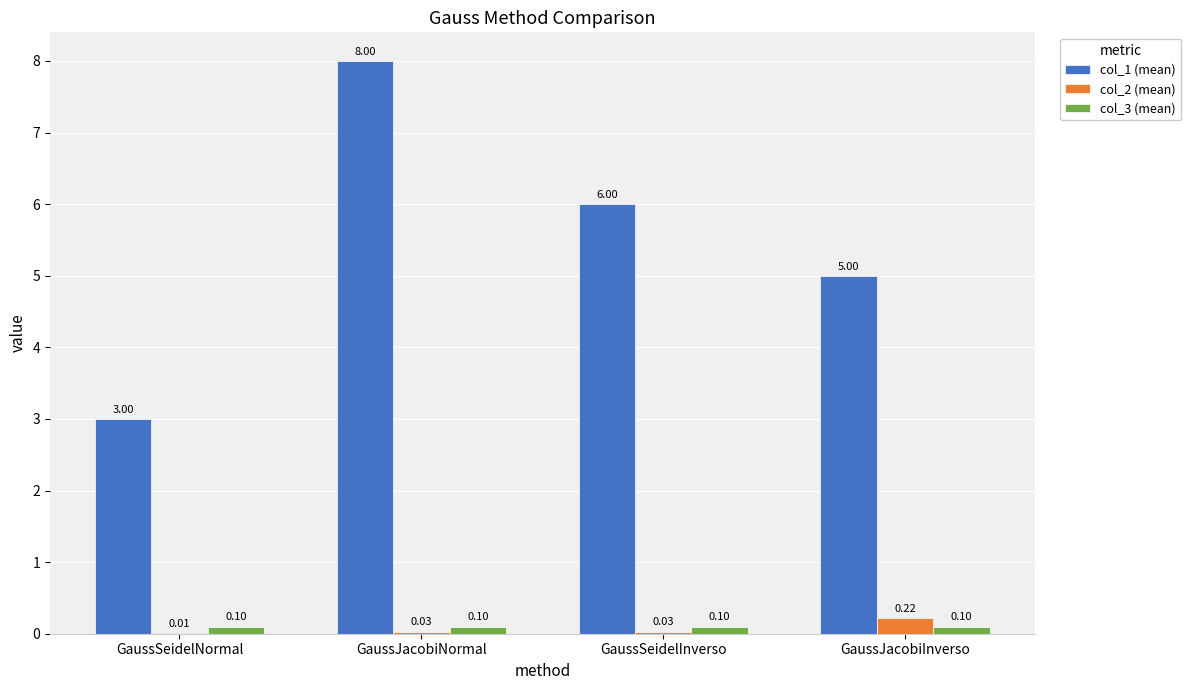

What is the total value across all series at GaussJacobiInverso?

5.3